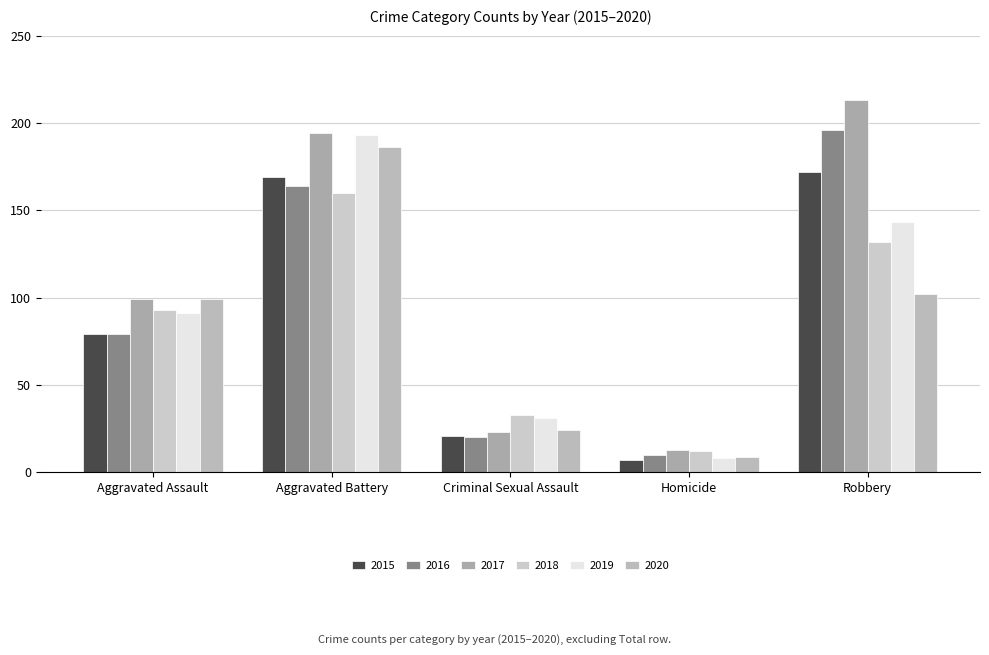

What is the difference between the maximum and second lowest values in the 2015 series?

151